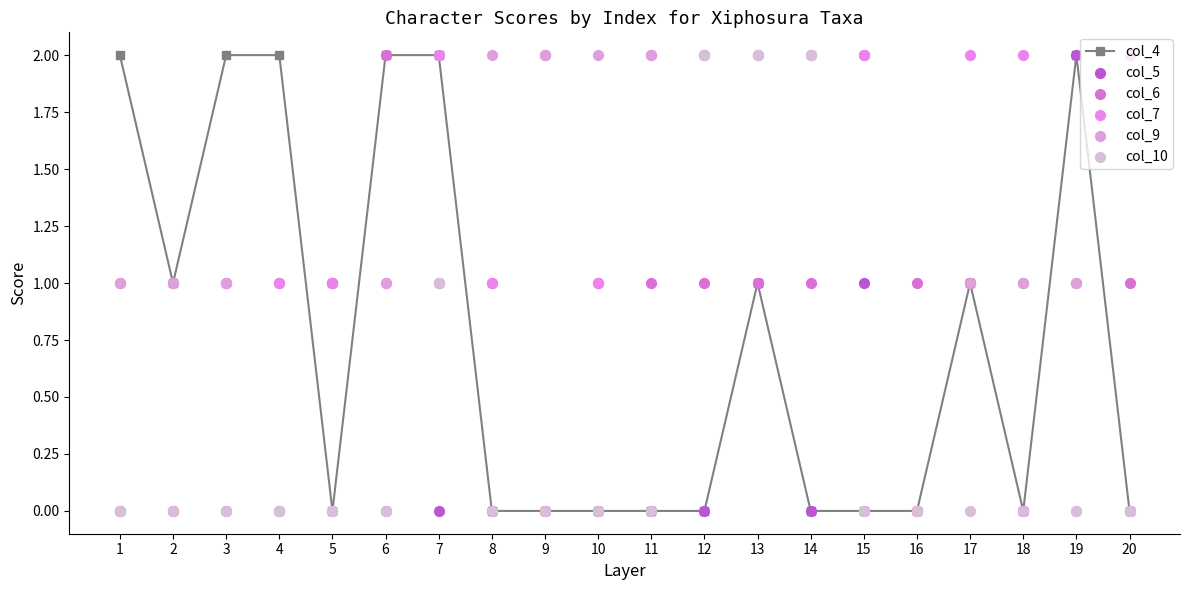

Which series has the largest Y range (max minus min)?

col_4